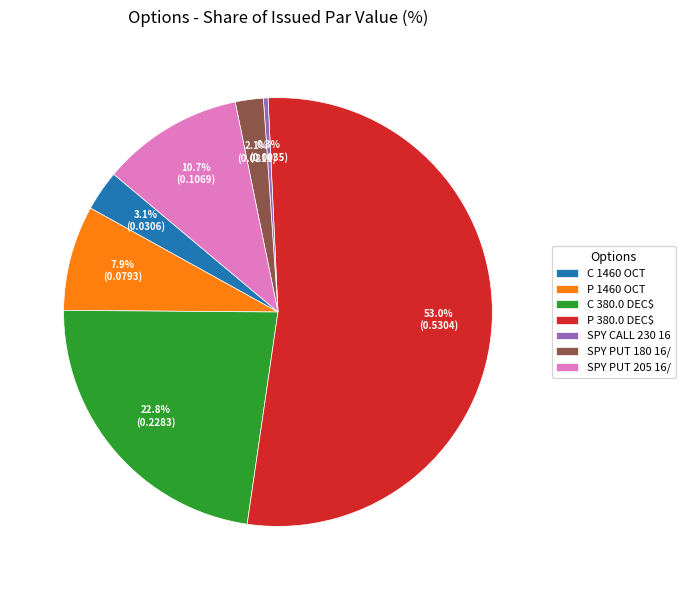

To the nearest percent, what percentage of the pie is P 380.0 DEC$?

53%